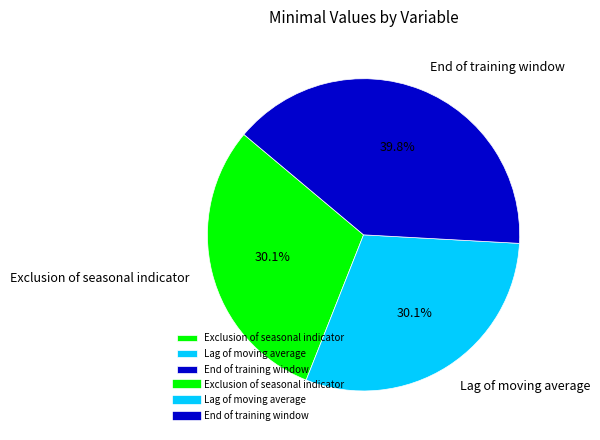

What is the largest slice in the pie chart?

End of training window